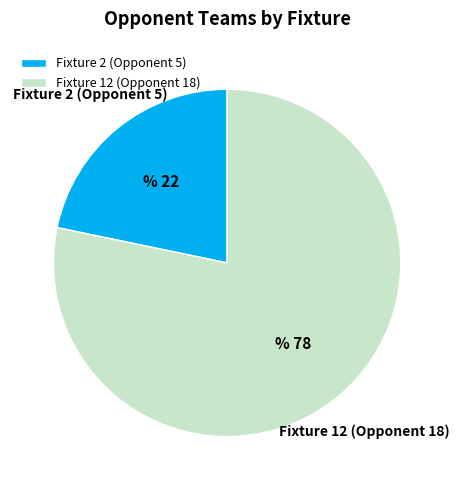

Is it true that Fixture 12 (Opponent 18) is 78% of the pie?

True